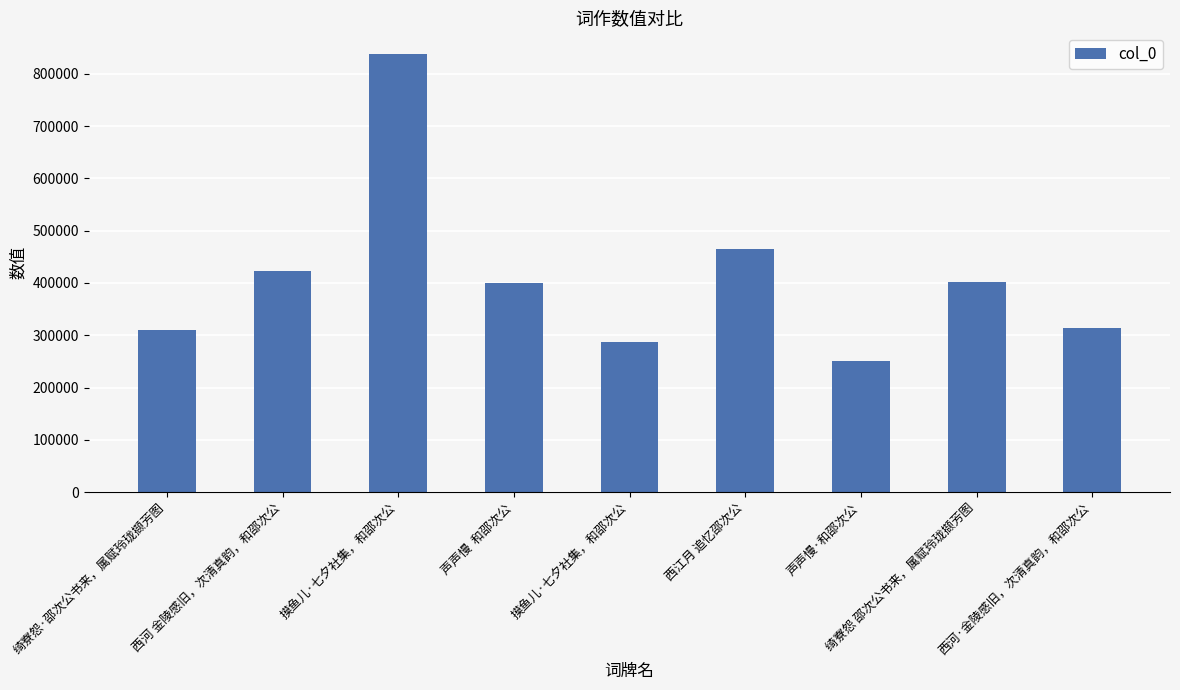

How many bars are there in total?

9